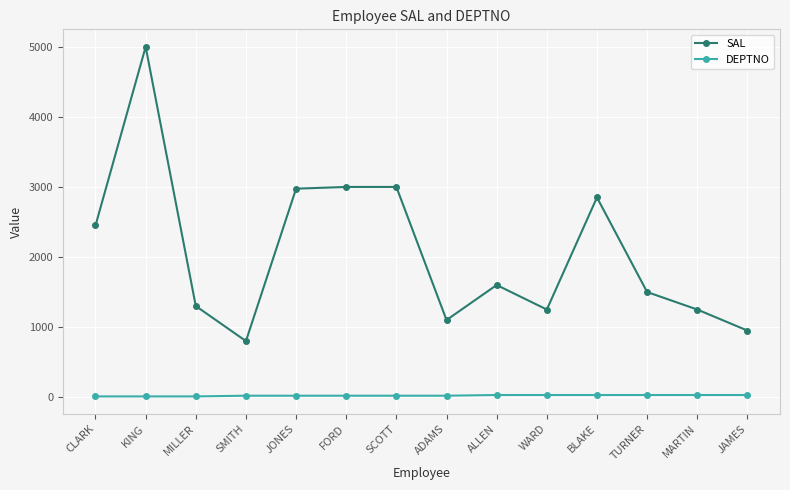

What is the difference between the maximum and minimum values in the SAL series?

4200